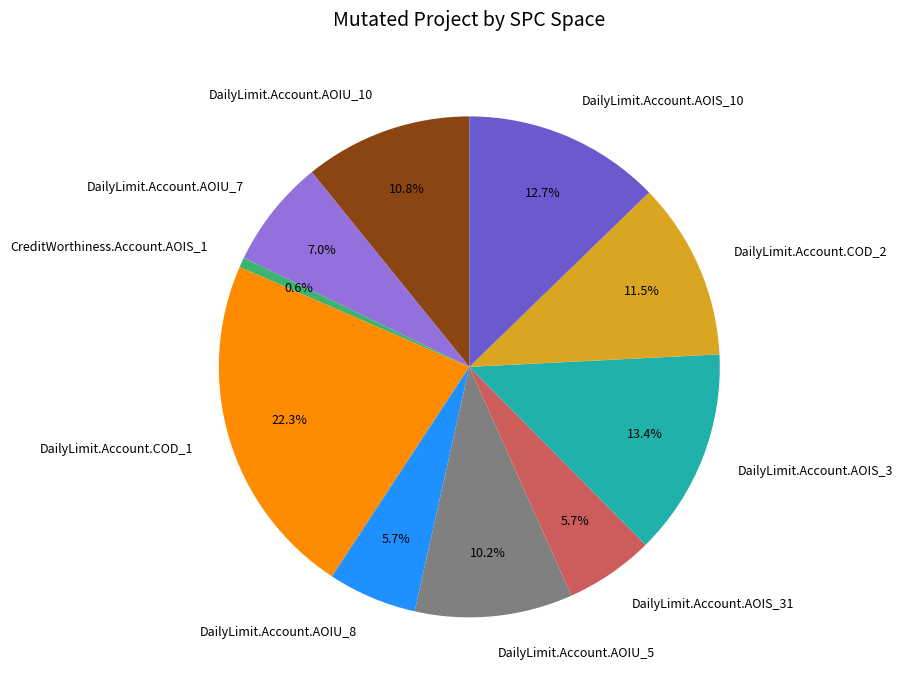

Count the number of slices in the pie.

10